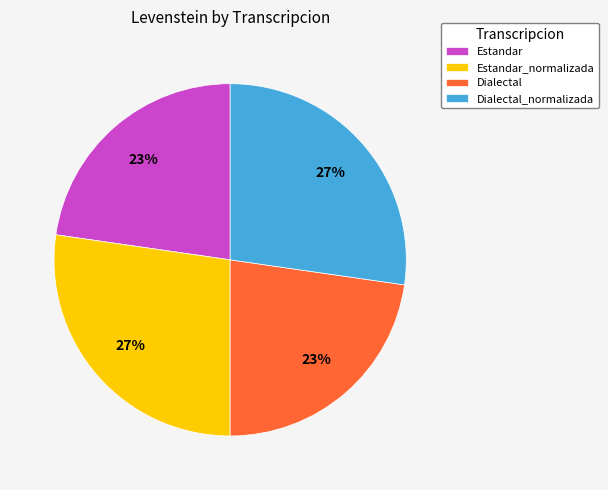

To the nearest percent, what percentage of the pie is Estandar?

23%